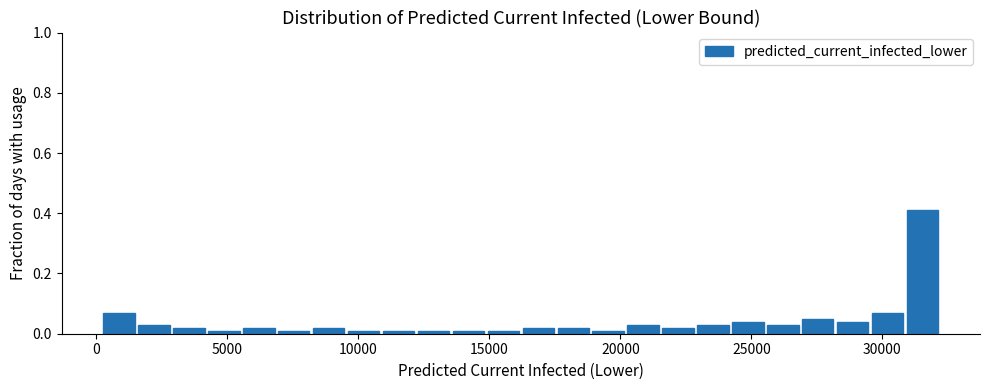

Read against the x-axis, roughly where is the centre of the tallest bar?

31500